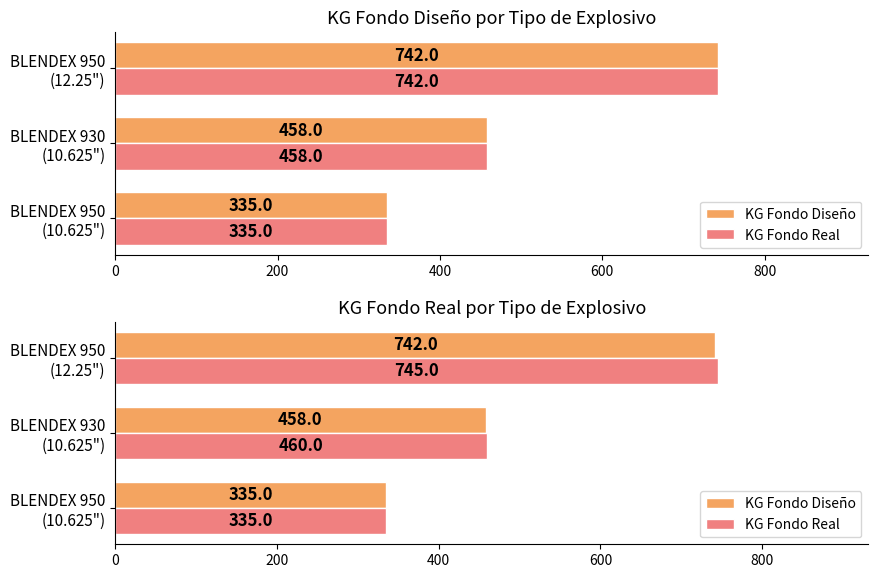

Rank the series by their maximum value, from lowest to highest.

KG Fondo Diseño, KG Fondo Real